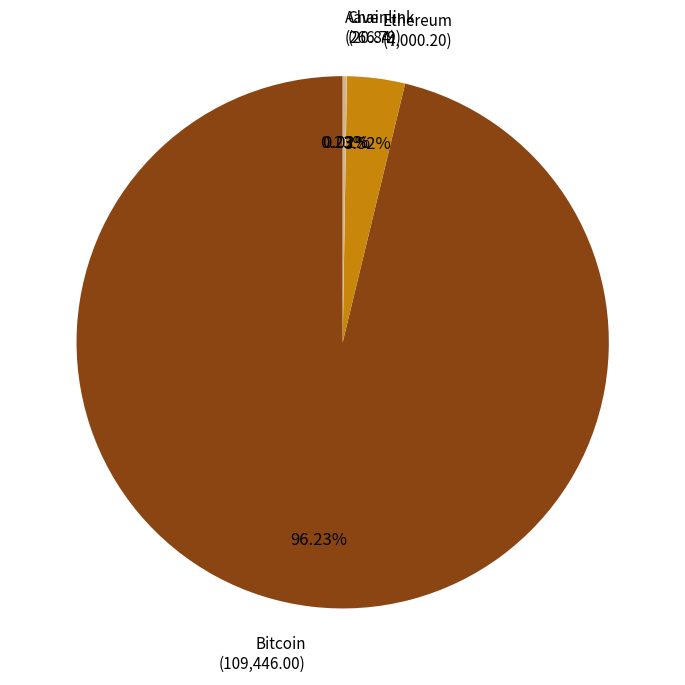

What is the largest slice in the pie chart?

Bitcoin